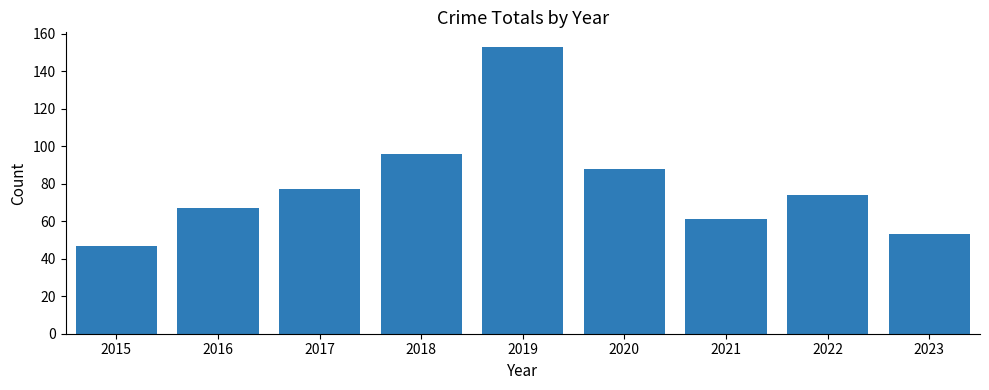

Is it true that the value at 2021 is 61?

True